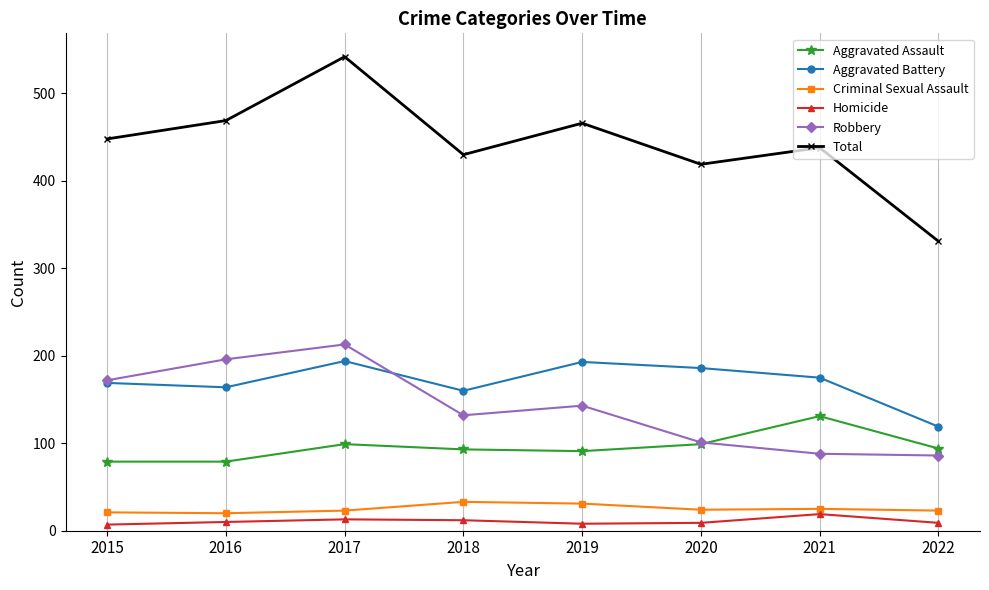

True or false: Aggravated Battery has more than 0 points higher than both neighbors.

True